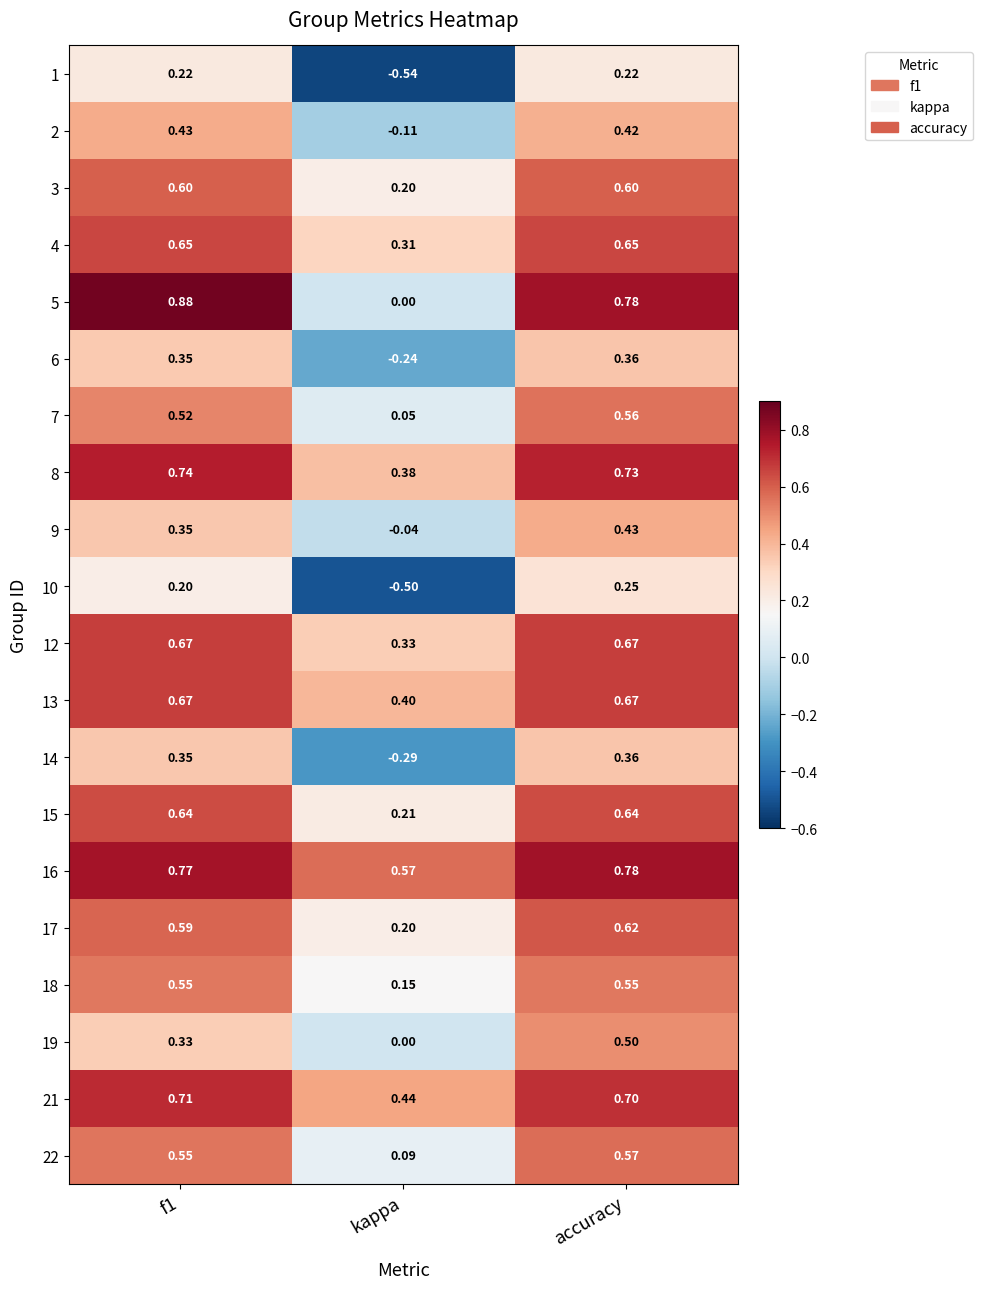

Where is 13 nearest to the value 0?

kappa